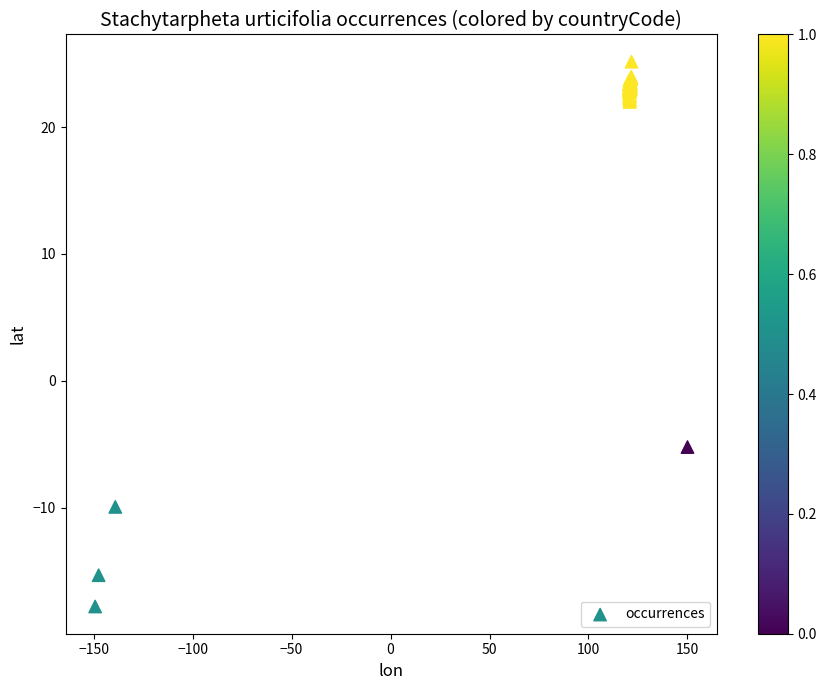

What Y value in the scatter plot is closest to 3?

-5.2